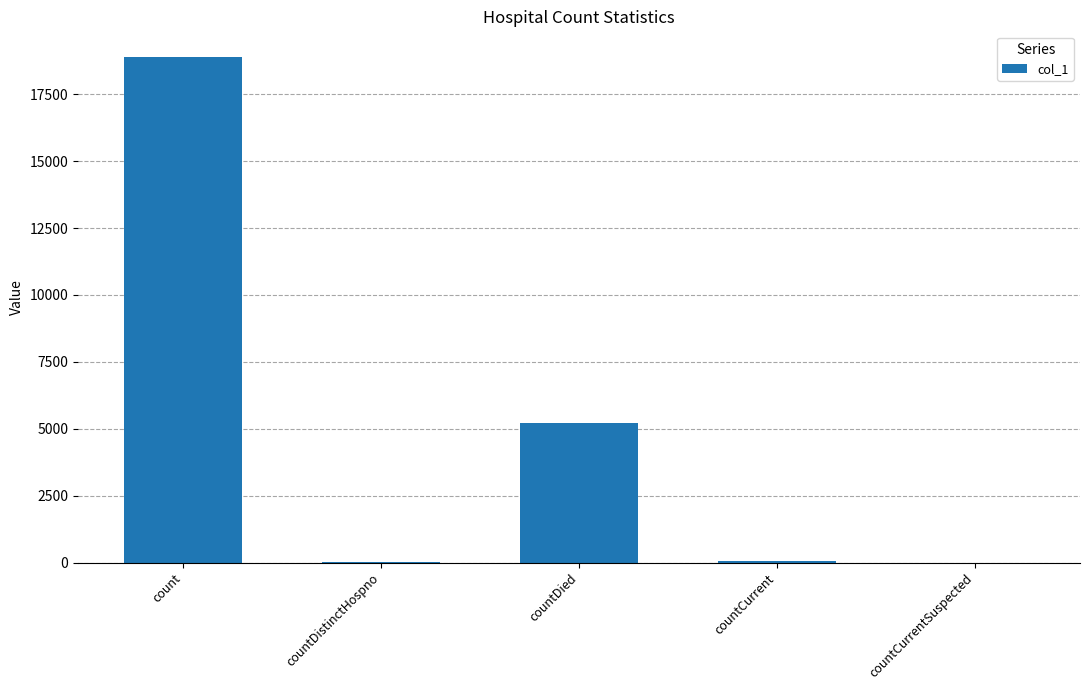

What is the sum of all values?

24212